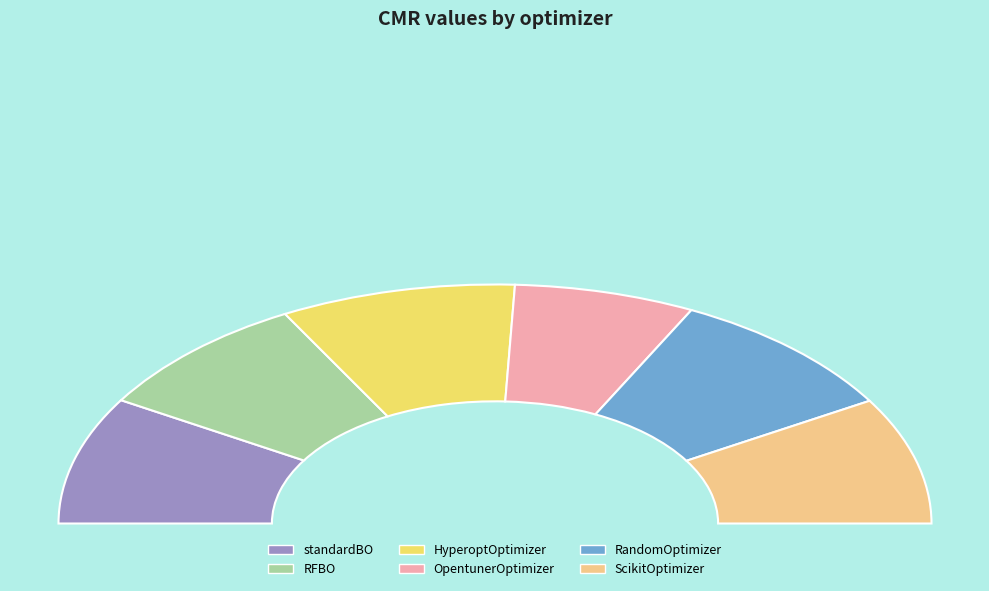

Which slice is the smallest?

OpentunerOptimizer